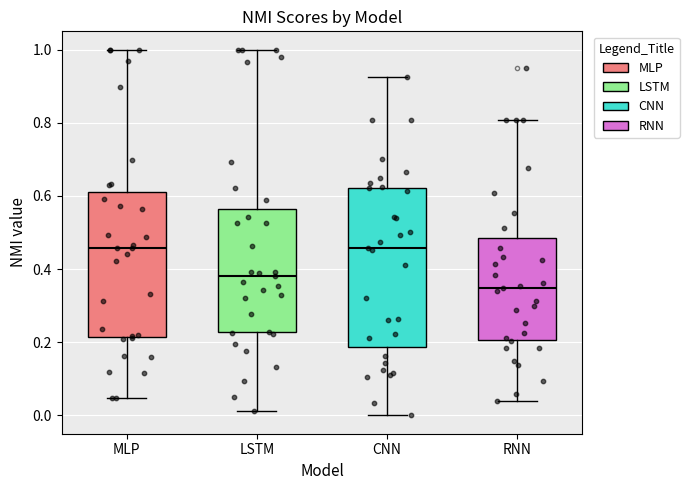

Which box's median line is the lowest?

RNN